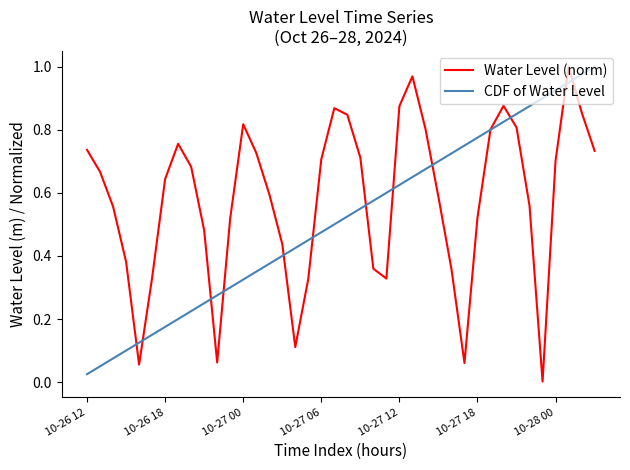

List the series in order of their overall mean, lowest first.

CDF of Water Level, Water Level (norm)